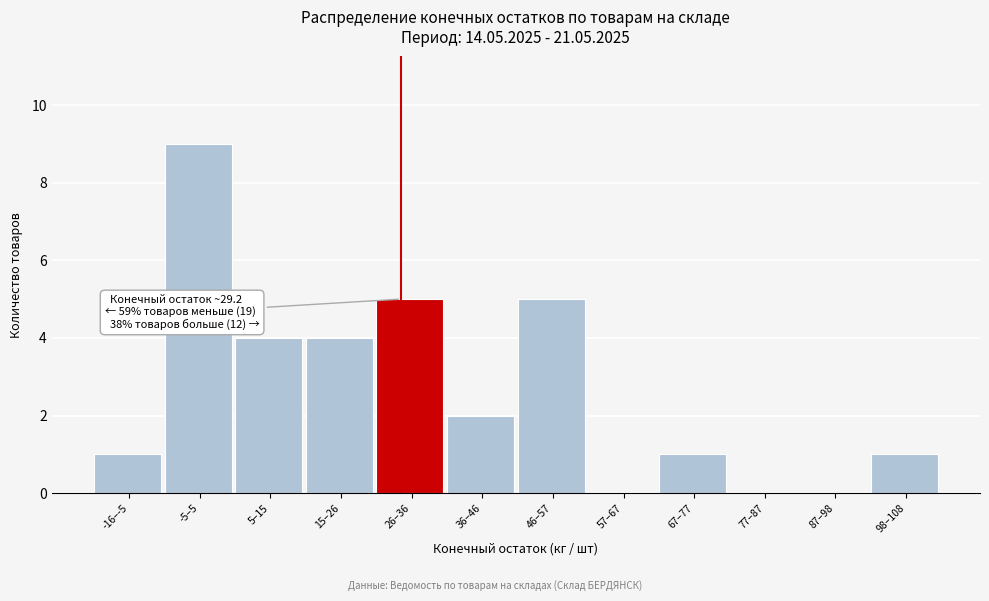

Reading right to left, extract all data points from this chart.

98–108=1	87–98=0	77–87=0	67–77=1	57–67=0	46–57=5	36–46=2	26–36=5	15–26=4	5–15=4	-5–5=9	-16–-5=1